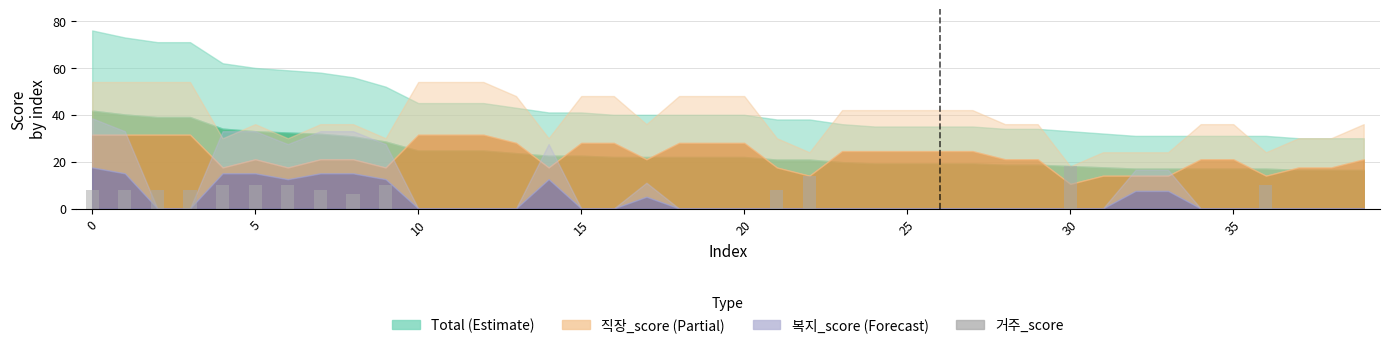

How many data points does each series have?

40